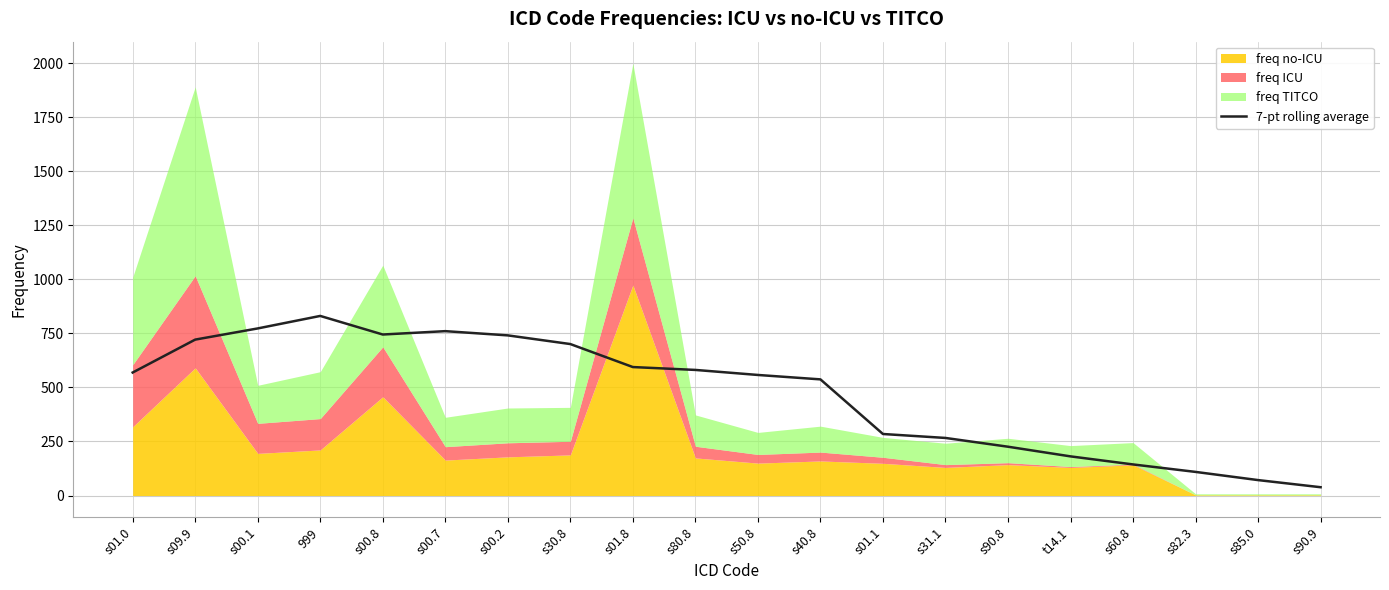

What is the label of the 6th point from the right?

s90.8